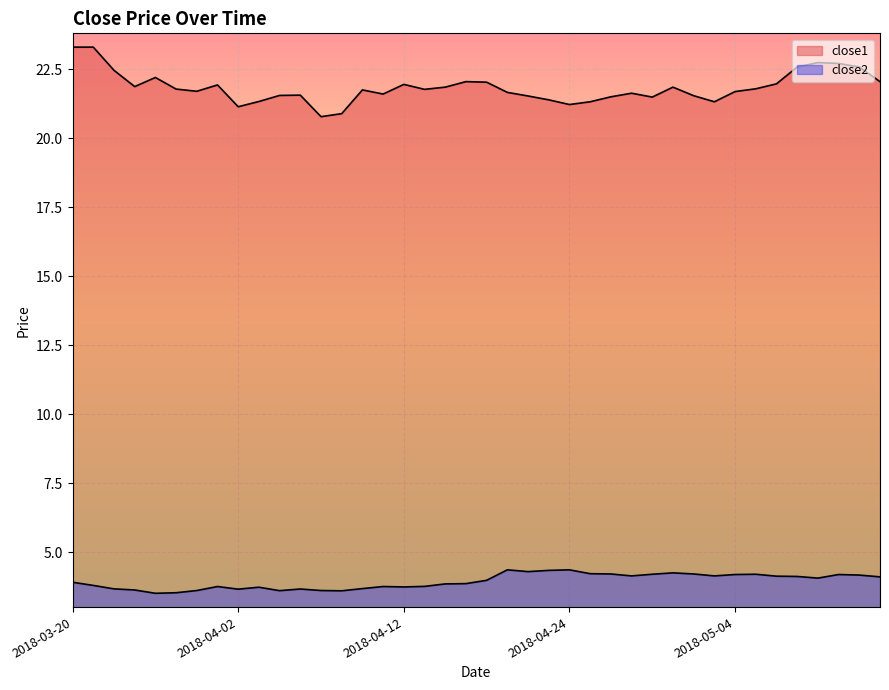

True or false: close2 and close1 cross at least once.

False